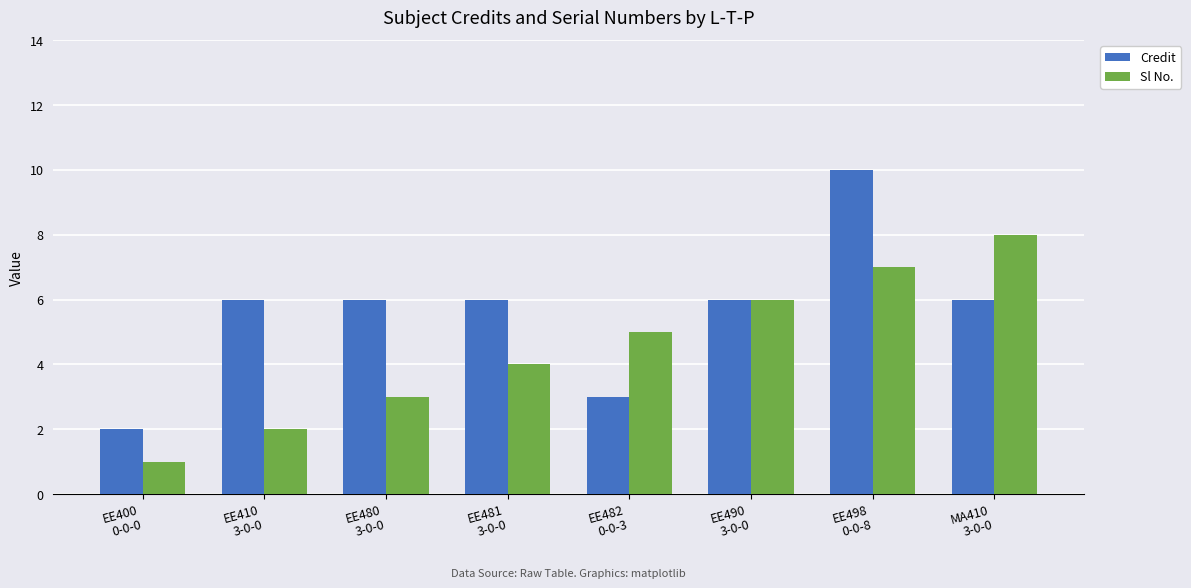

At which category is the sum across all series the highest?

EE498
0-0-8